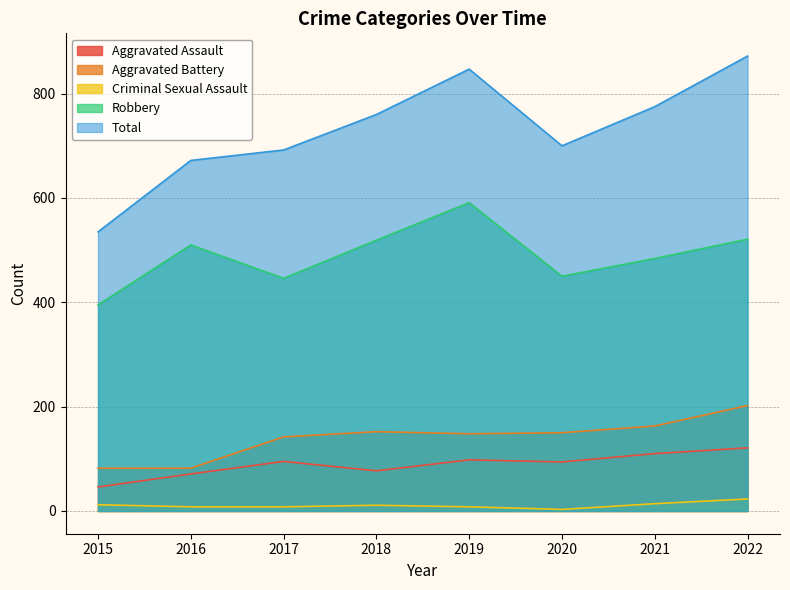

True or false: Aggravated Battery and Total intersect in this chart.

False